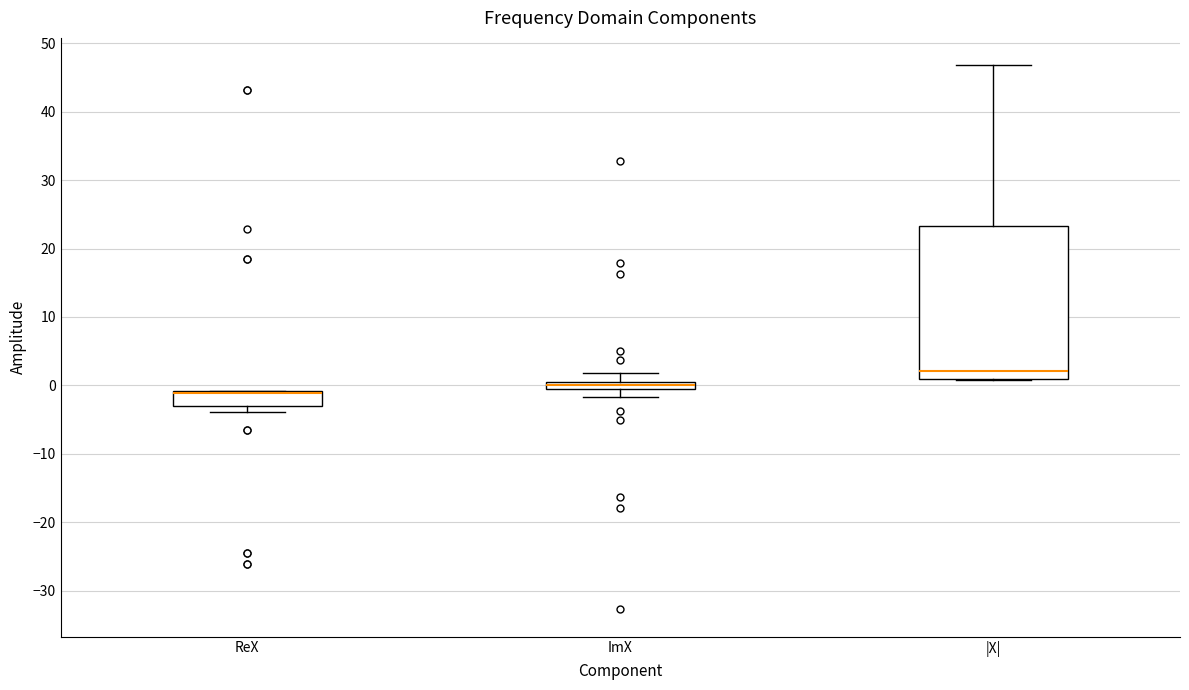

Which box is the tallest, from its lower edge to its upper edge?

|X|